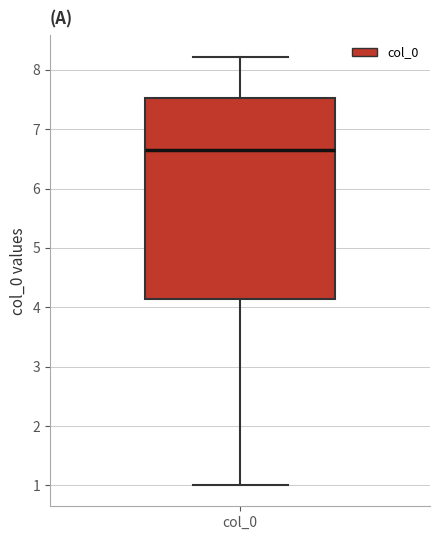

Read this box plot against the y-axis: the position of the median line, the range covered by the box, and the ends of both whiskers. The values are not printed on the chart, so give them approximately, as read against the axis.

median 6.6, box 4.1 to 7.5, whiskers 1.0 to 8.2